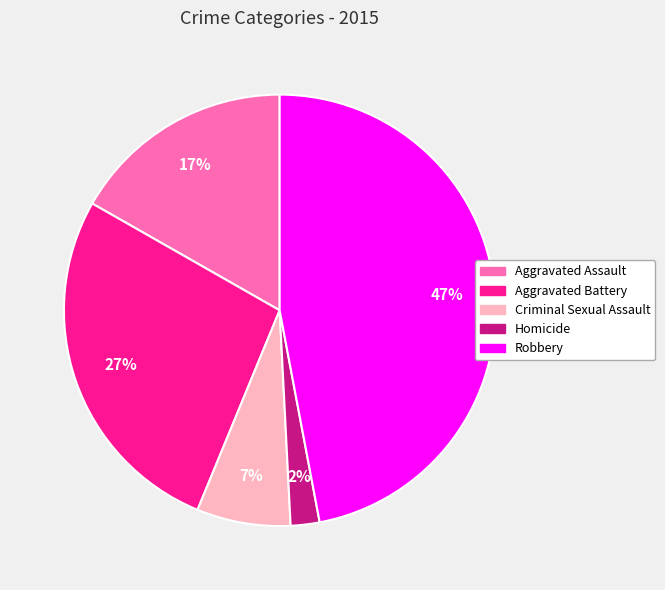

Between Homicide and Aggravated Assault, which is larger?

Aggravated Assault